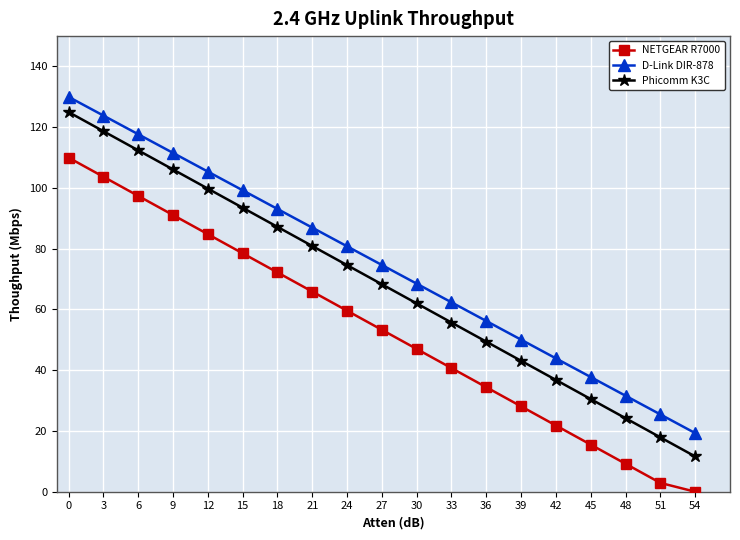

True or false: Phicomm K3C and NETGEAR R7000 cross at least once.

False